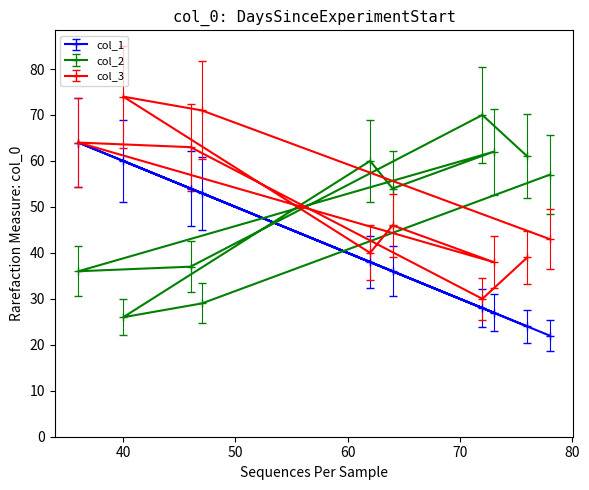

How many data points does each series have?

10